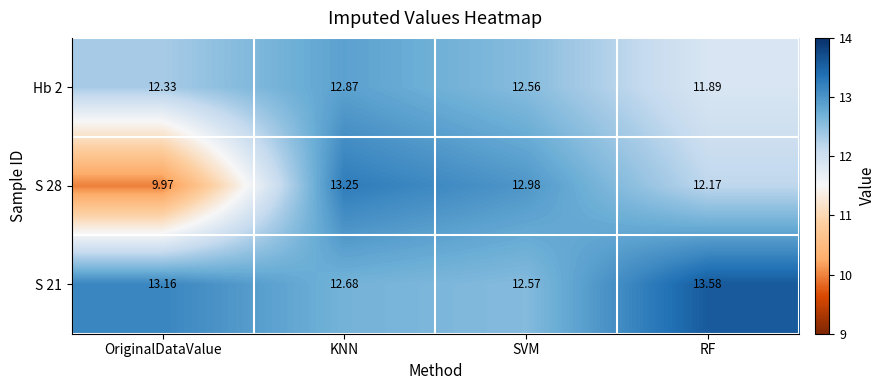

What is the spread (max minus min) of values at RF?

1.7